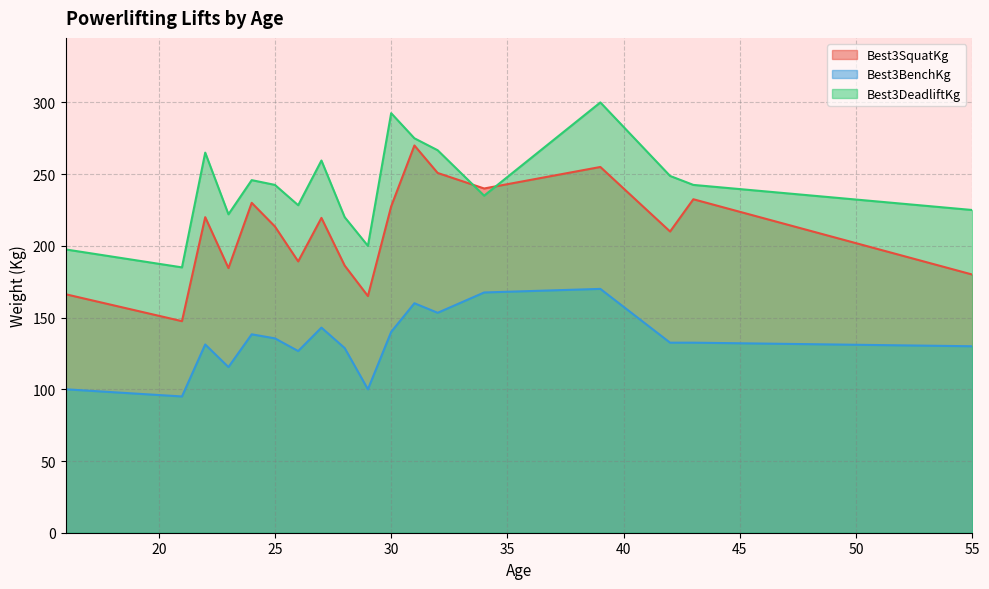

What is the spread (max minus min) of values at 25?

107.0